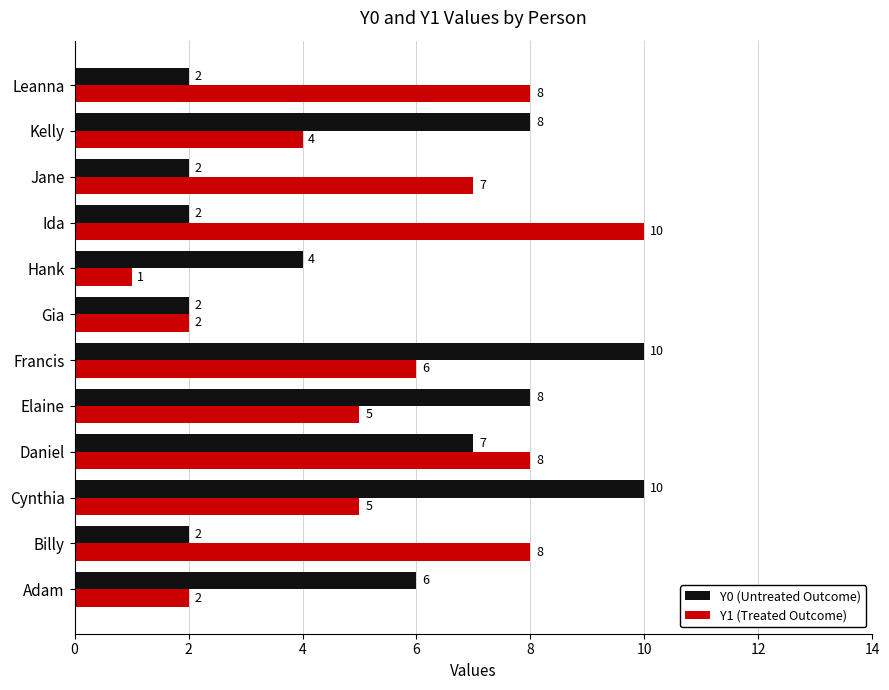

What is the greatest value displayed?

10